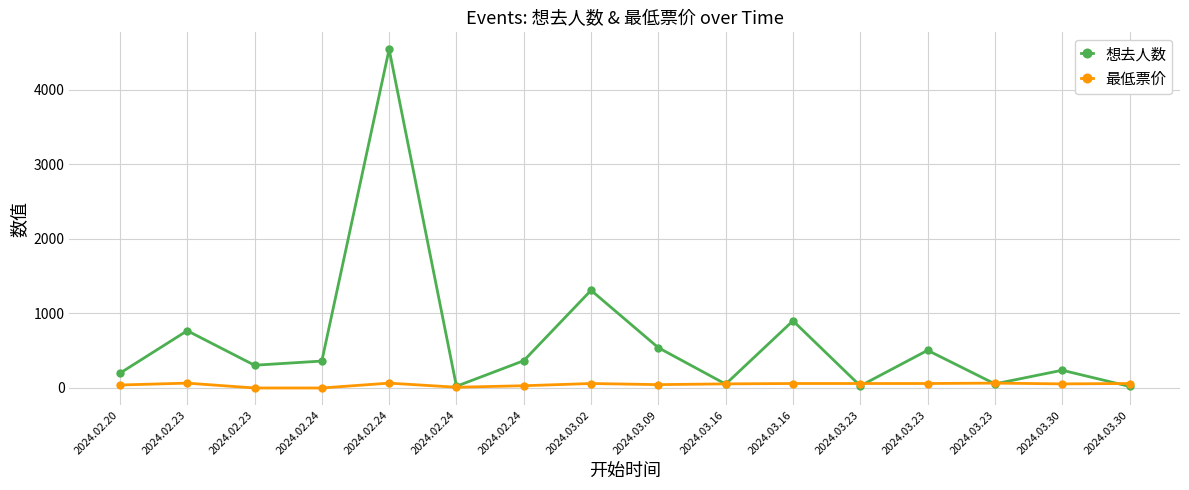

Is this an area chart (filled region under the line)?

No